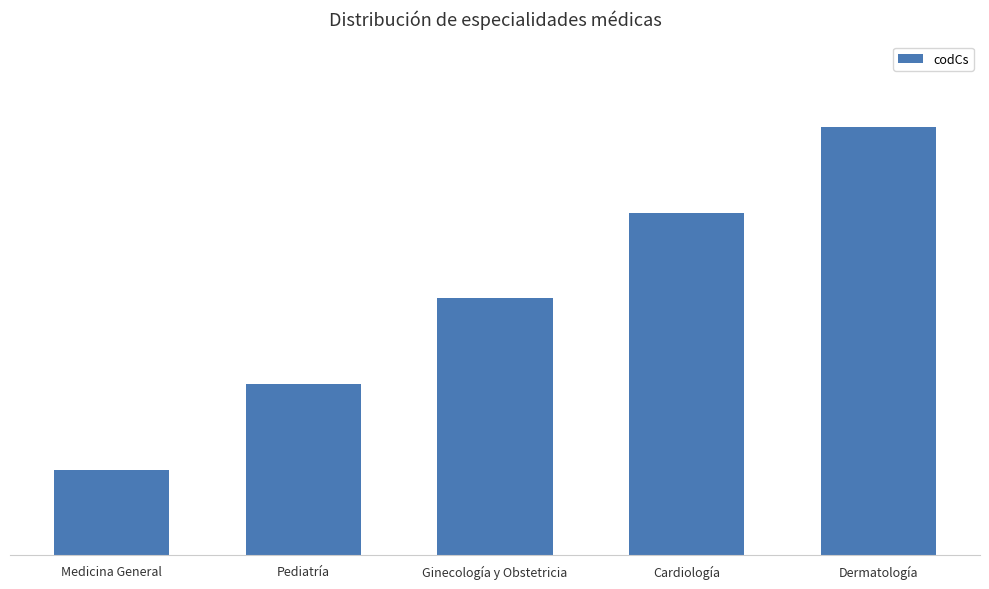

True or false: the data shows 8 at Dermatología.

False